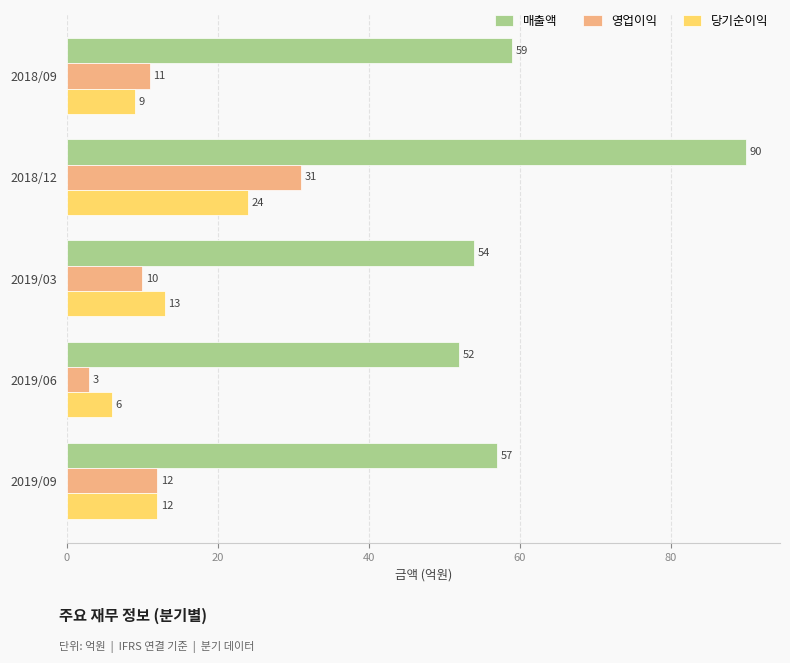

Which series has the widest spread of values?

매출액